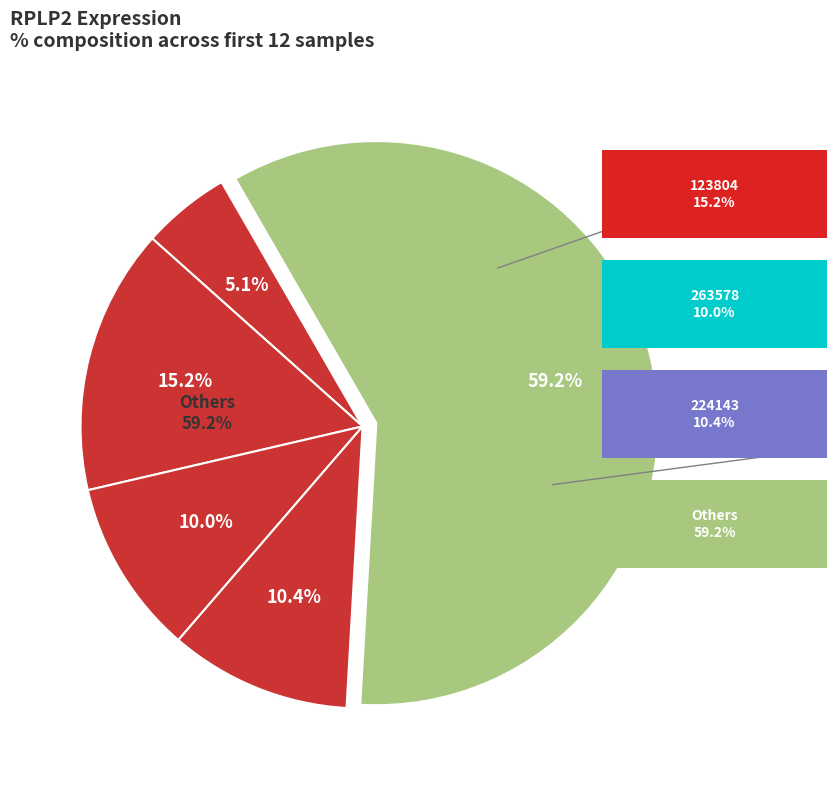

Is it true that 146218 is 1% of the pie?

False